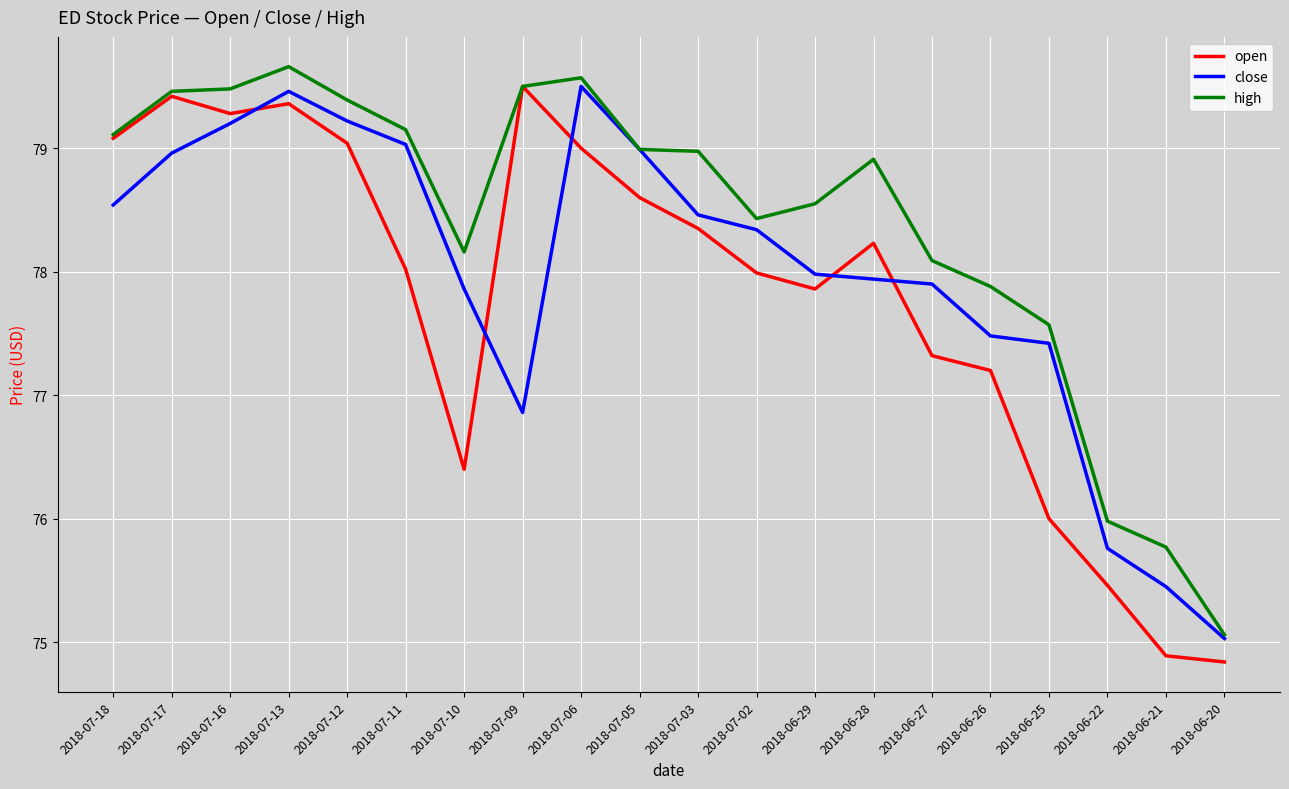

The high series shows 78.9 at 2018-06-28. True or false?

True